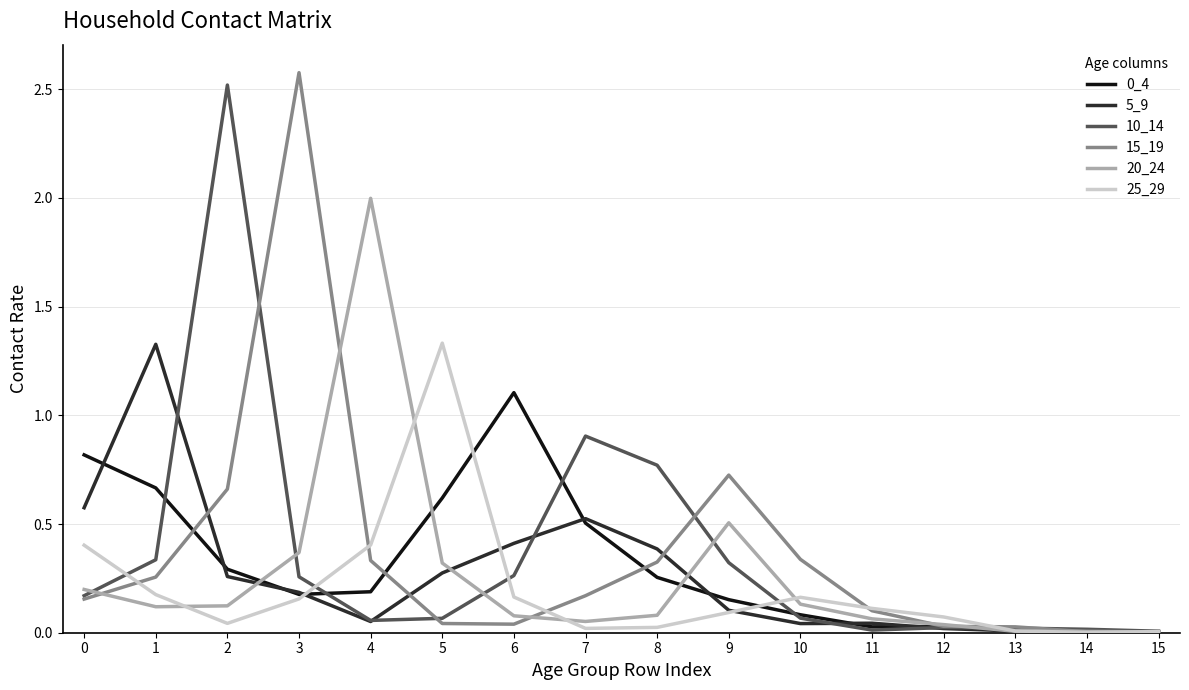

True or false: 10_14 has a value of 0.1 at 5.

True